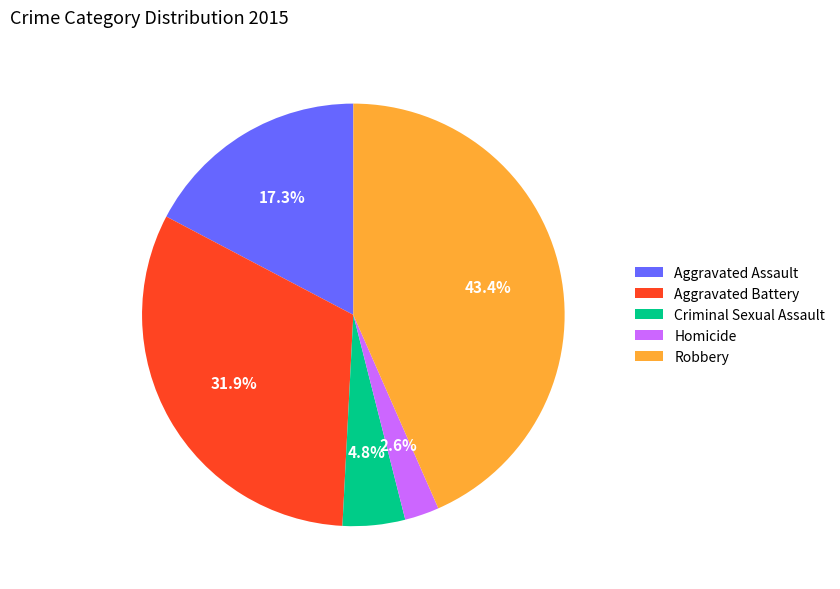

How many segments does this pie chart have?

5